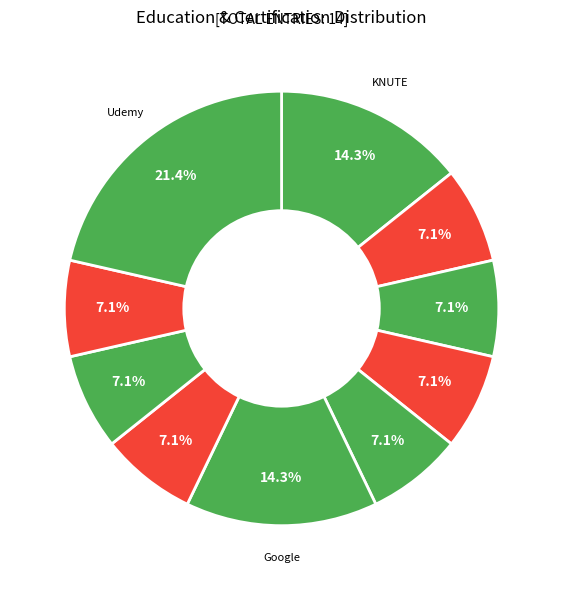

How many slices are in this pie chart?

10